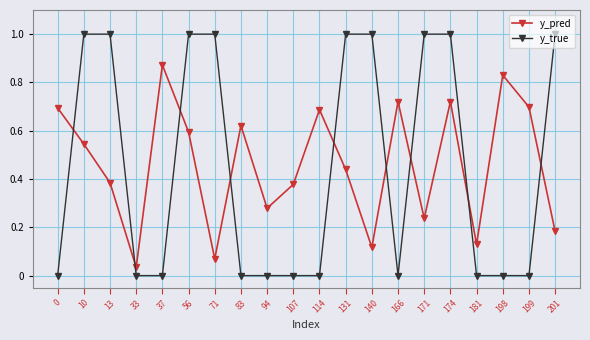

How many y_true values are between 0 and 1?

20